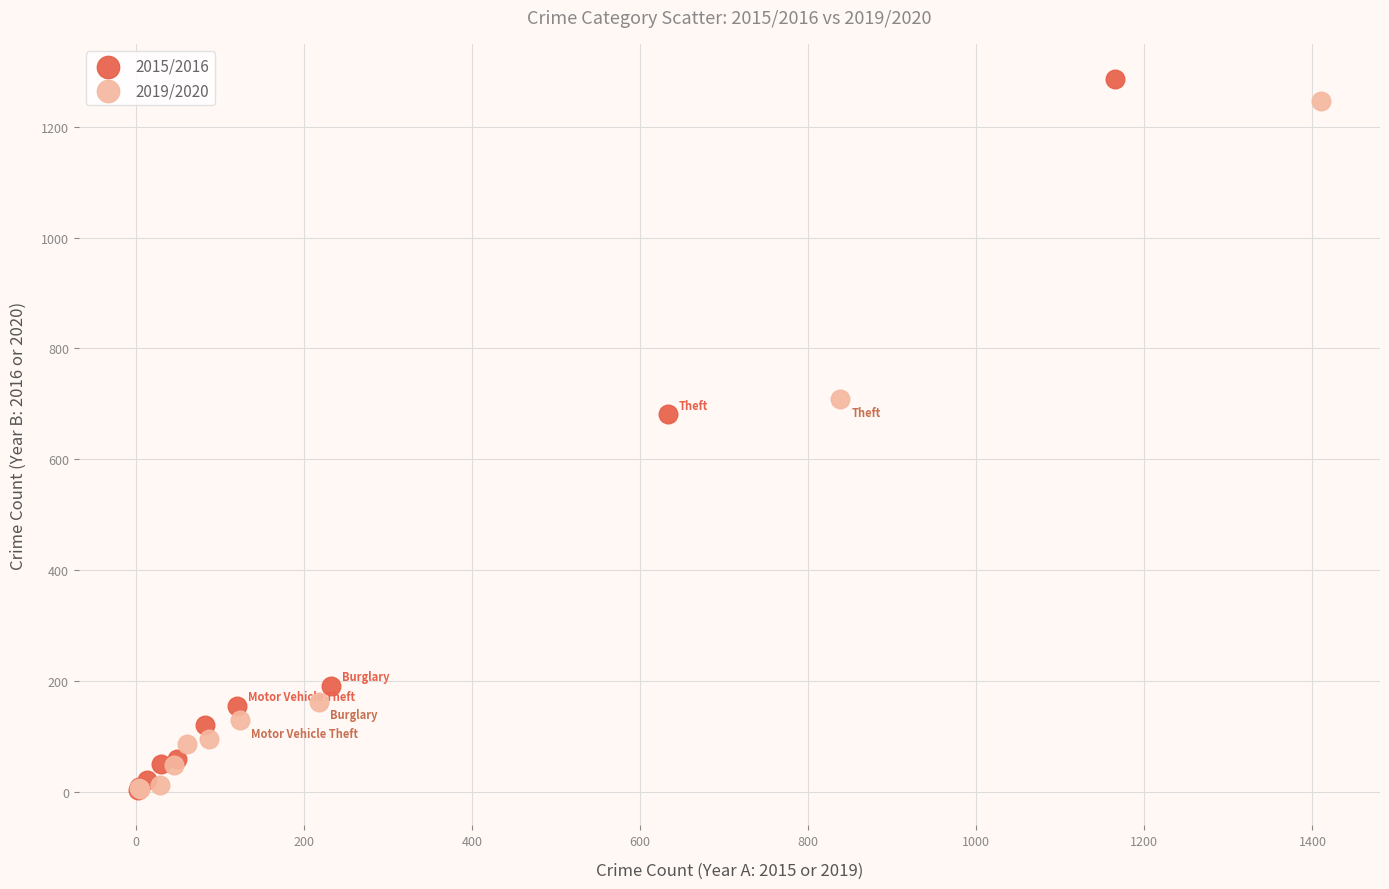

Which series has the largest Y range (max minus min)?

2015/2016